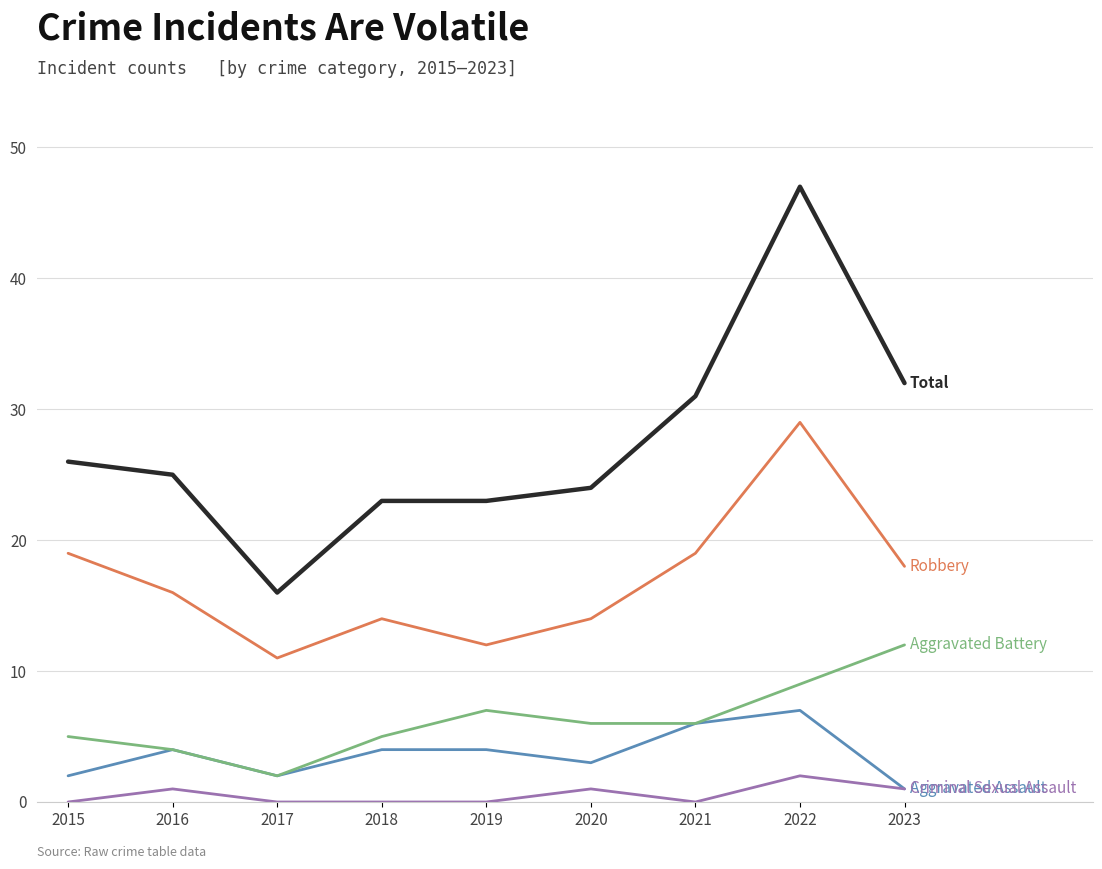

What is the spread (max minus min) of values at 2015?

26